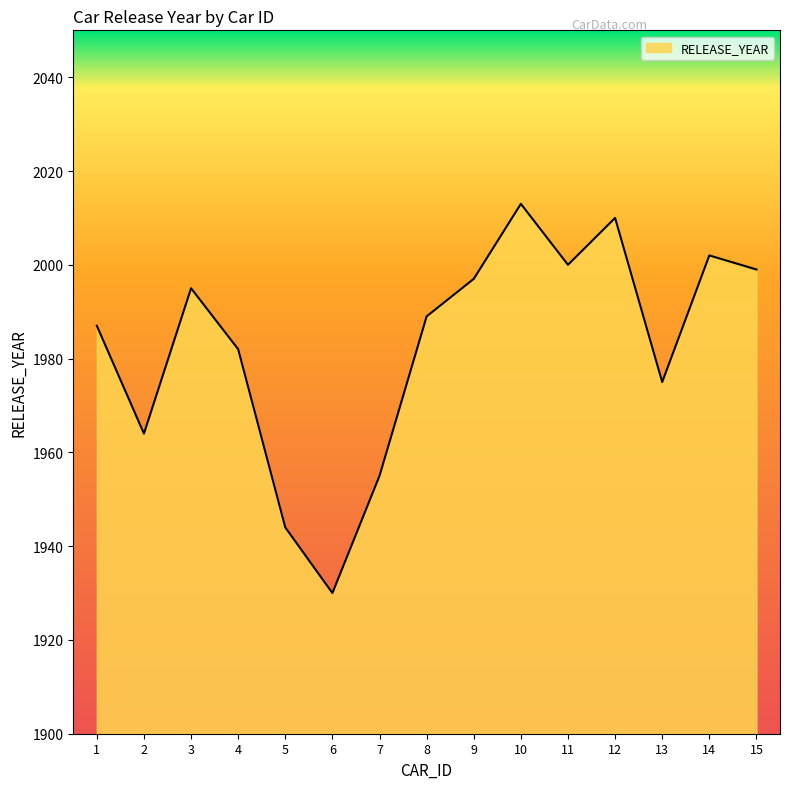

Reading left to right, transcribe all the data shown in this chart.

1987	1964	1995	1982	1944	1930	1955	1989	1997	2013	2000	2010	1975	2002	1999